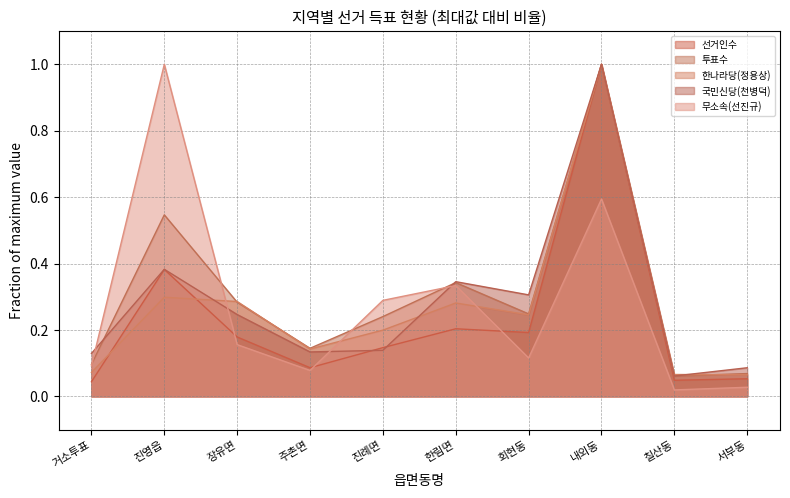

Does the chart display data point markers on the line(s)?

No